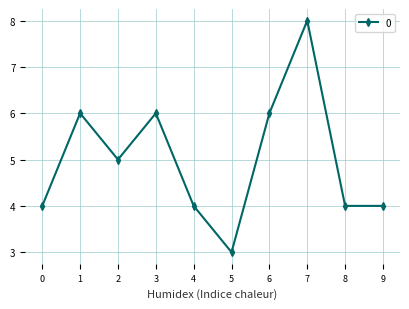

At which category does the data reach its first local peak?

1